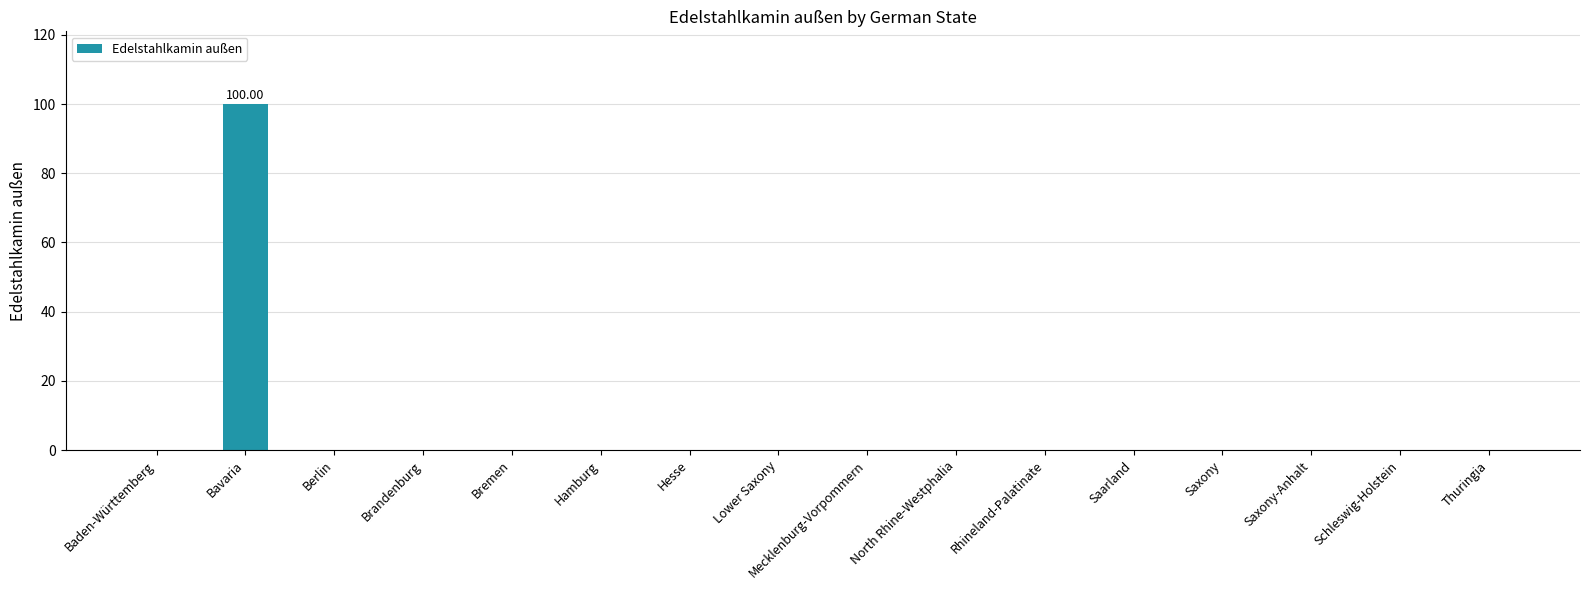

Which has a higher value, Bavaria or Berlin?

Bavaria